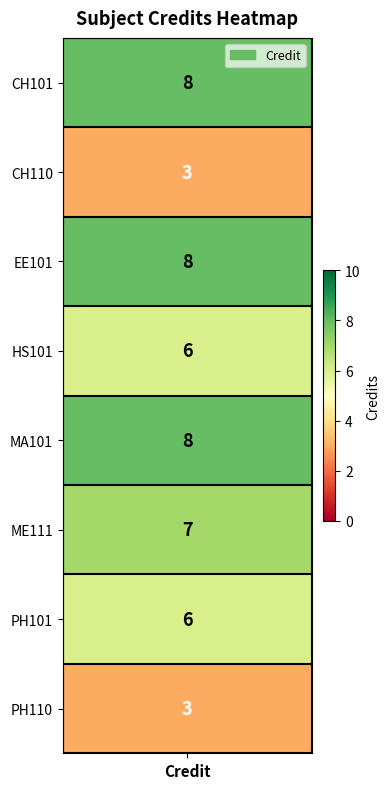

Count the number of data series in this chart.

1